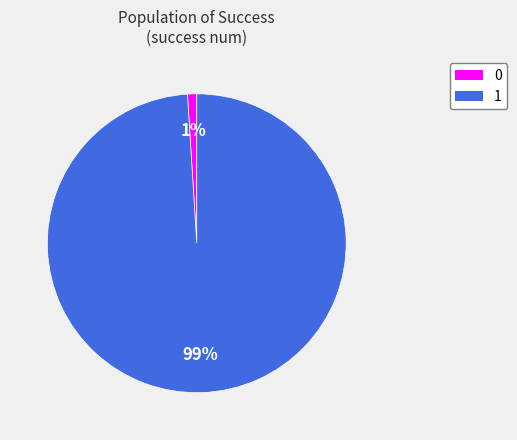

Is it true that 1 is 89% of the pie?

False